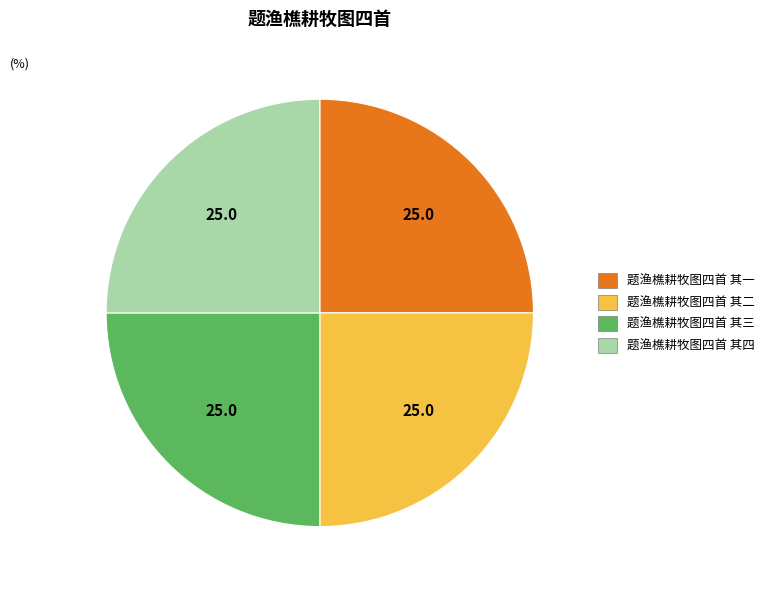

How many slices are in this pie chart?

4